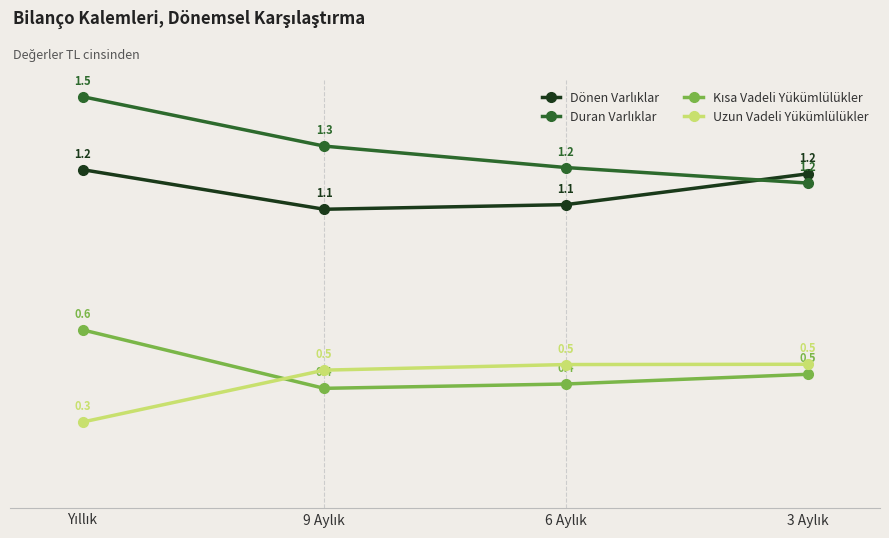

What is the minimum value shown in the chart?

0.3